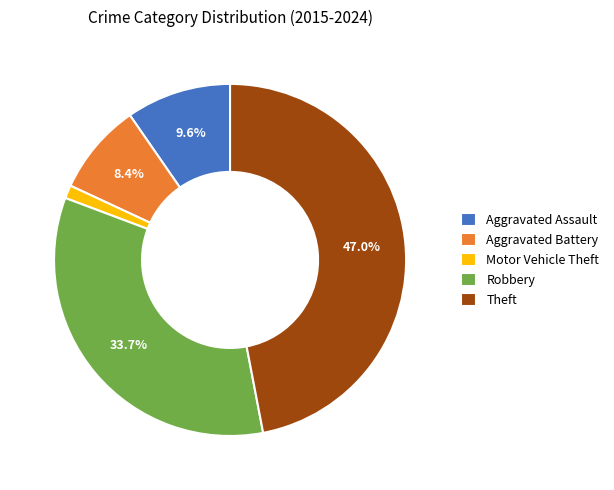

To the nearest percent, what is the difference between the Theft and Motor Vehicle Theft slice percentages?

46%